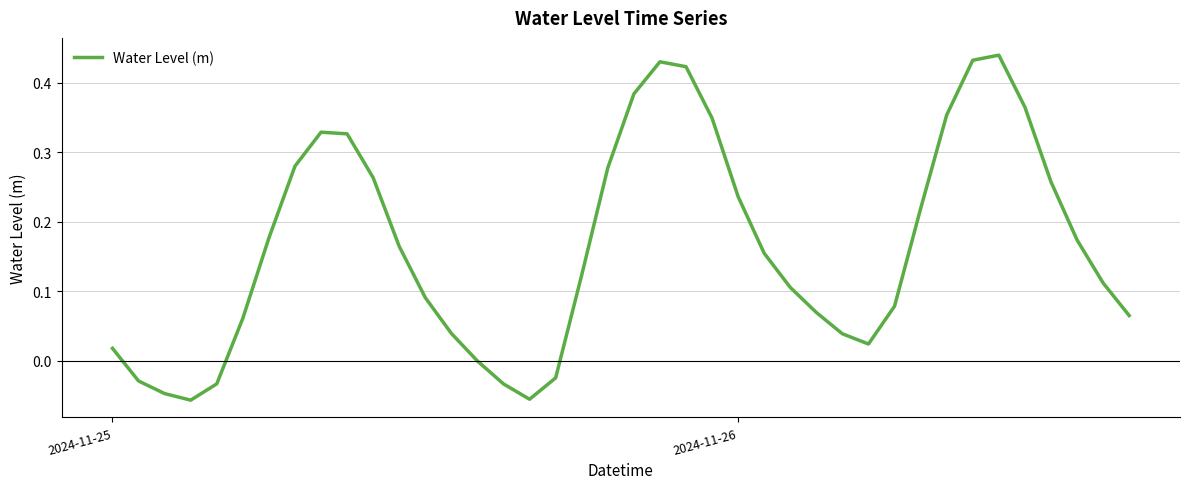

Count the number of data series in this chart.

1